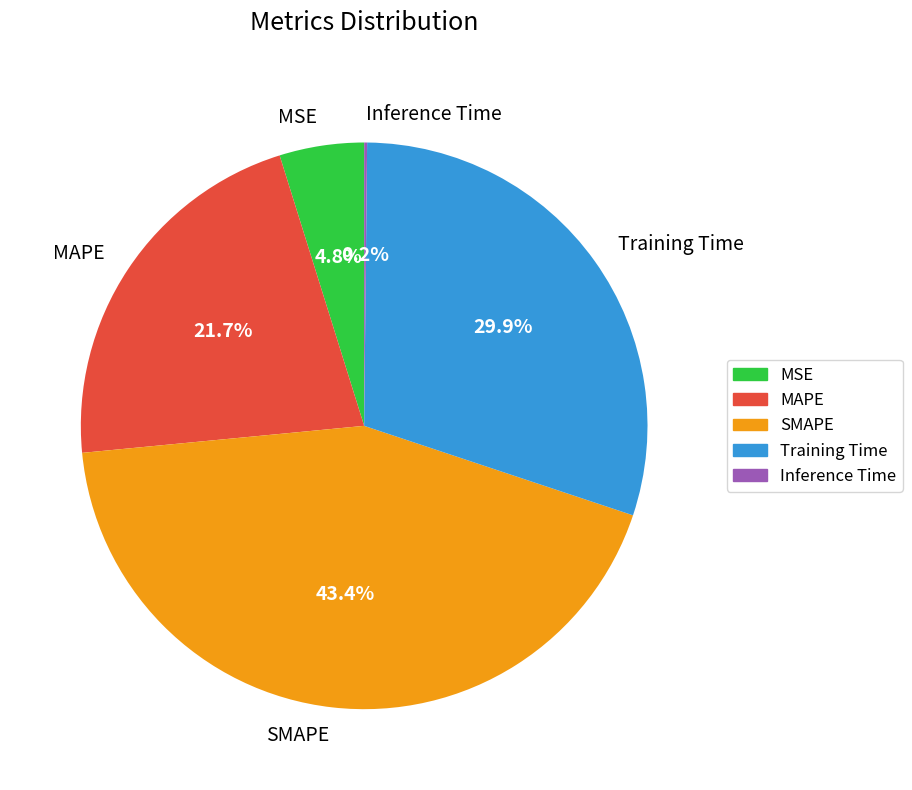

Is the sum of SMAPE and MAPE greater than half?

Yes